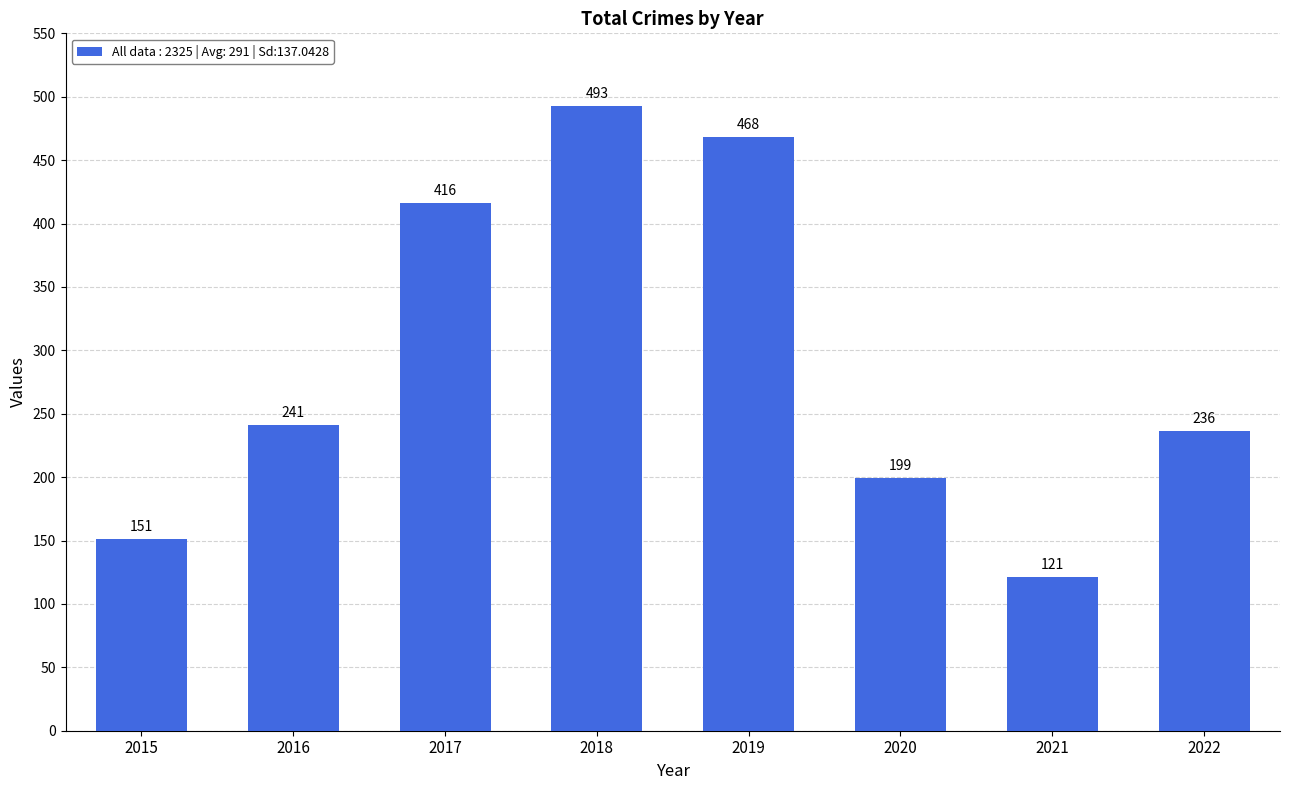

Reading left to right, what are all the values shown in this chart?

2015=151	2016=241	2017=416	2018=493	2019=468	2020=199	2021=121	2022=236